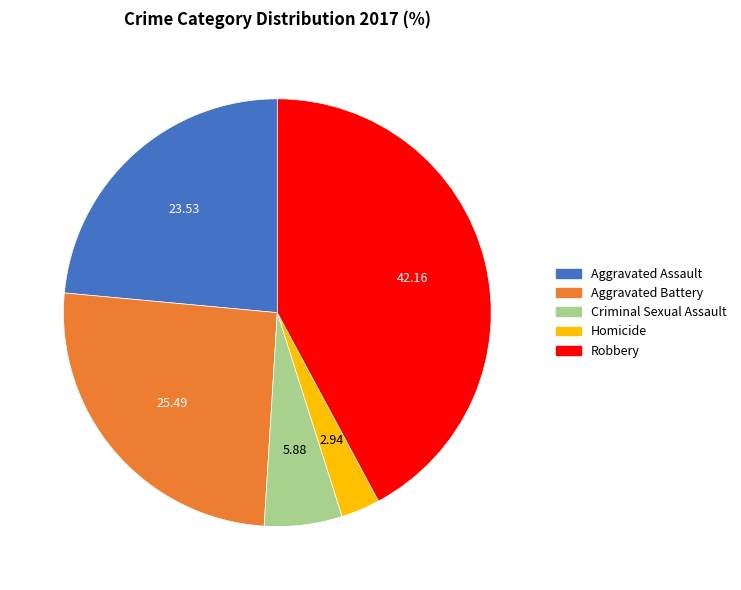

Rank the categories by value from lowest to highest.

Homicide, Criminal Sexual Assault, Aggravated Assault, Aggravated Battery, Robbery